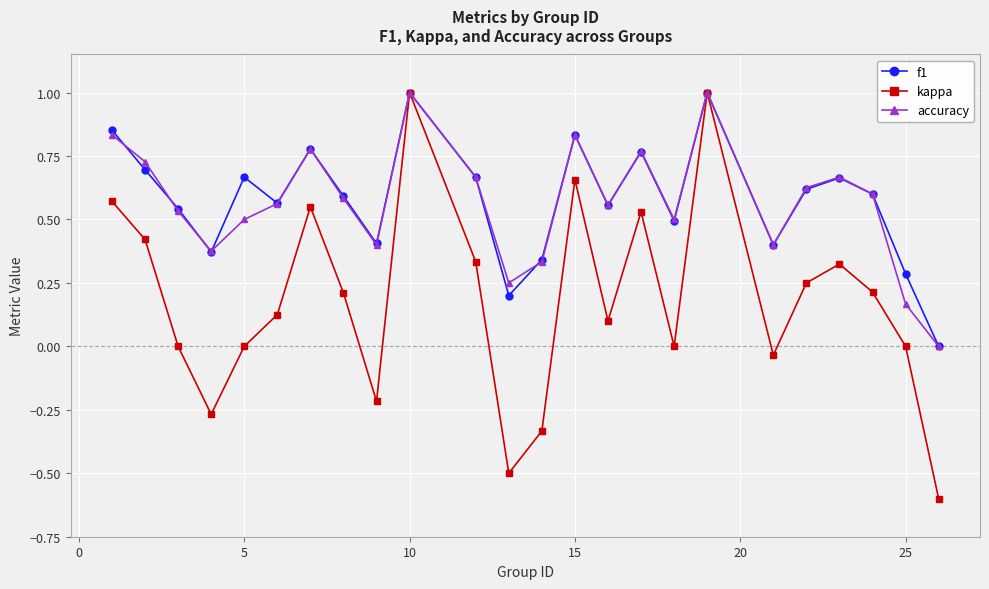

Which series has the largest range (max minus min)?

kappa